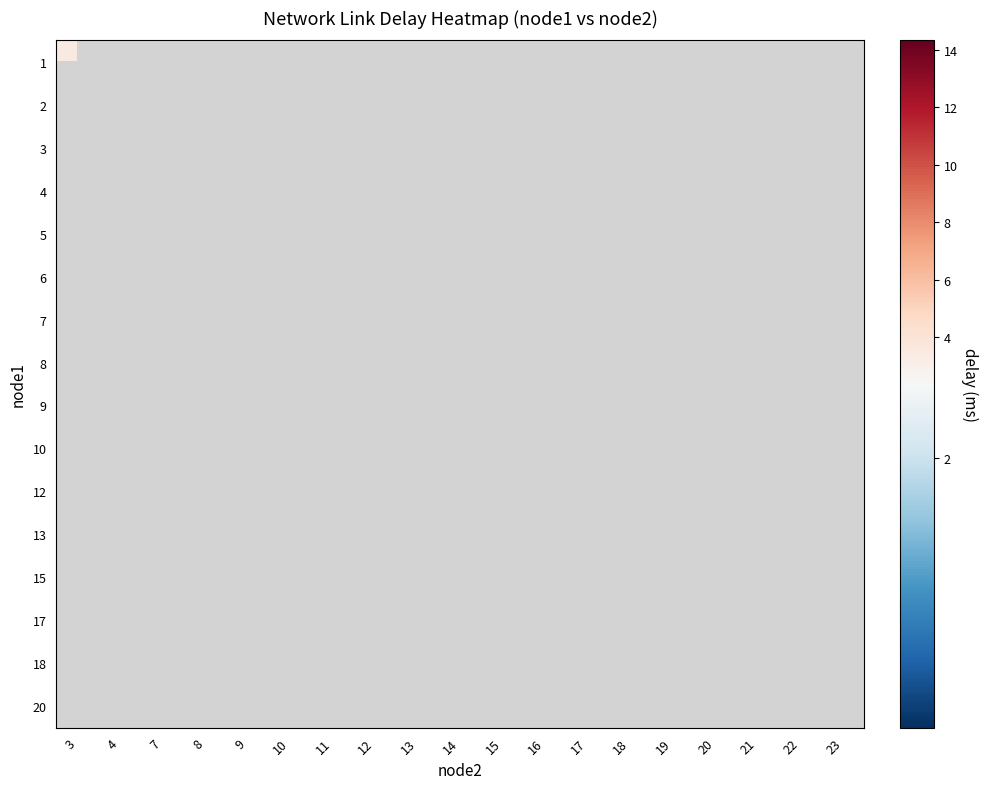

Between 10 and 22, which is larger?

22